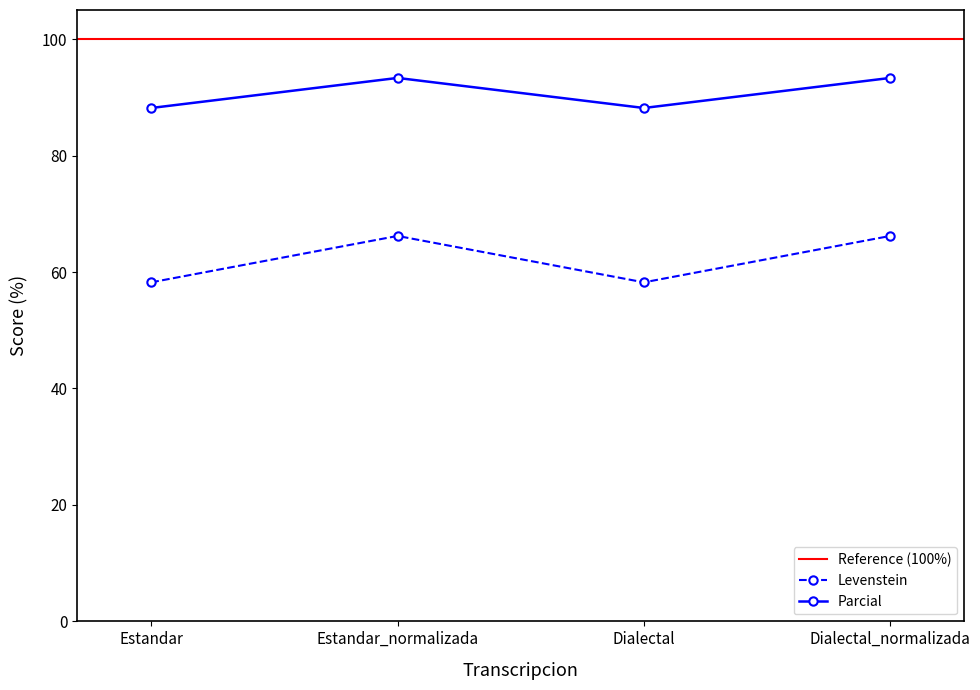

How many data points in Levenstein are above 66?

2